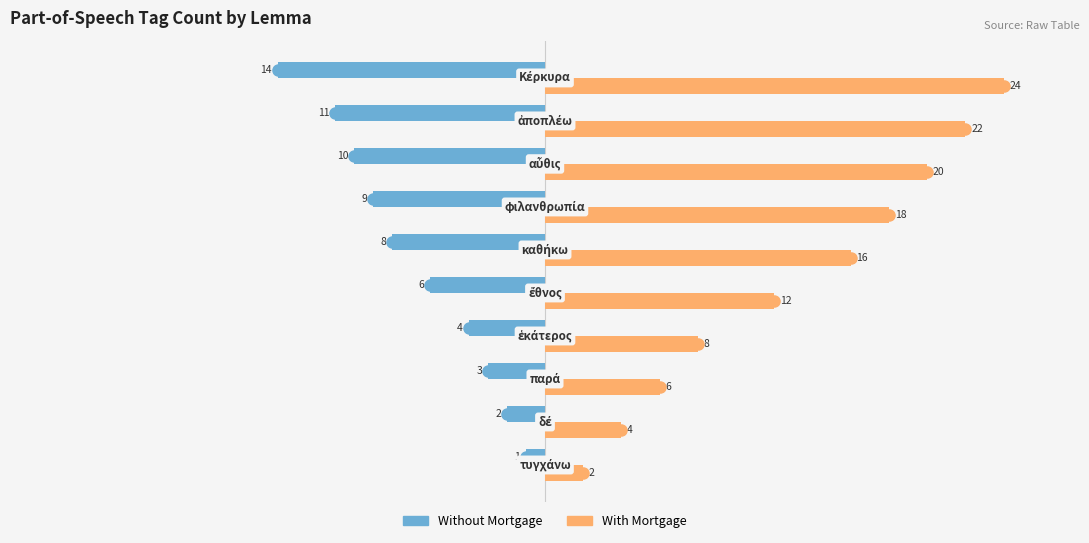

Which series has the largest range (max minus min)?

With Mortgage